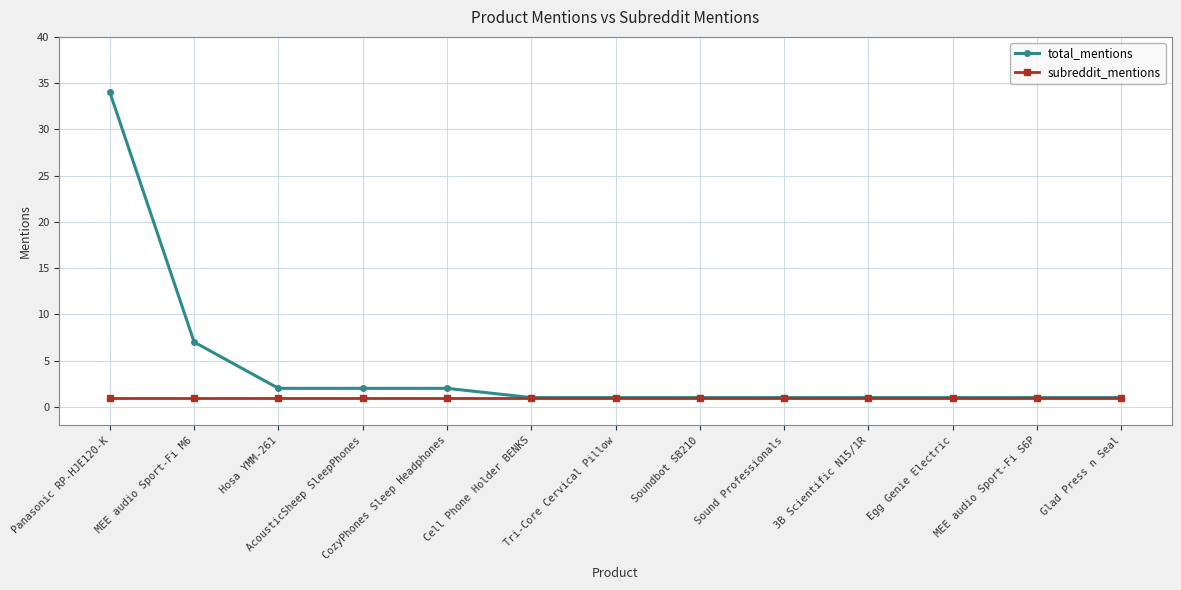

Reading right to left, transcribe all the data shown in this chart.

total_mentions: 1	1	1	1	1	1	1	1	2	2	2	7	34
subreddit_mentions: 1	1	1	1	1	1	1	1	1	1	1	1	1